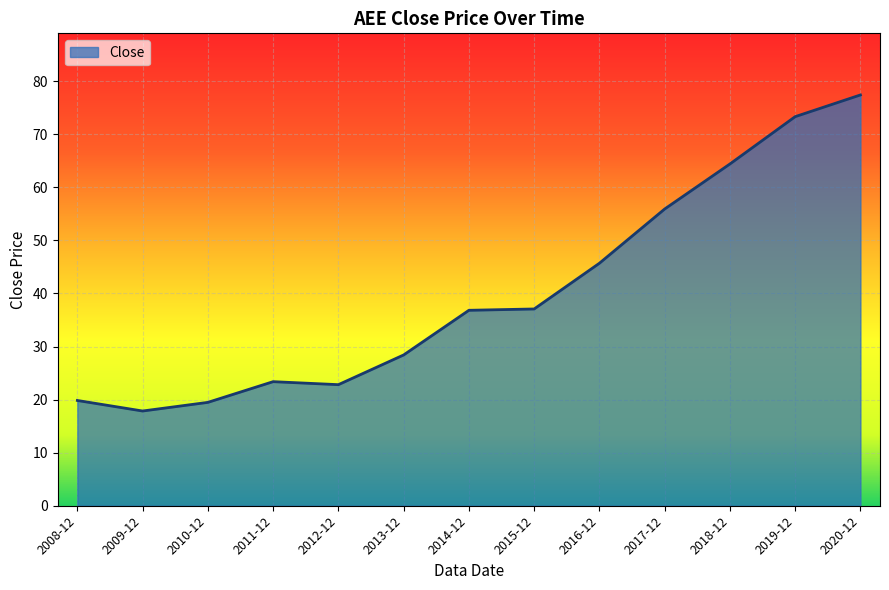

What position from the left is 2010-12?

3